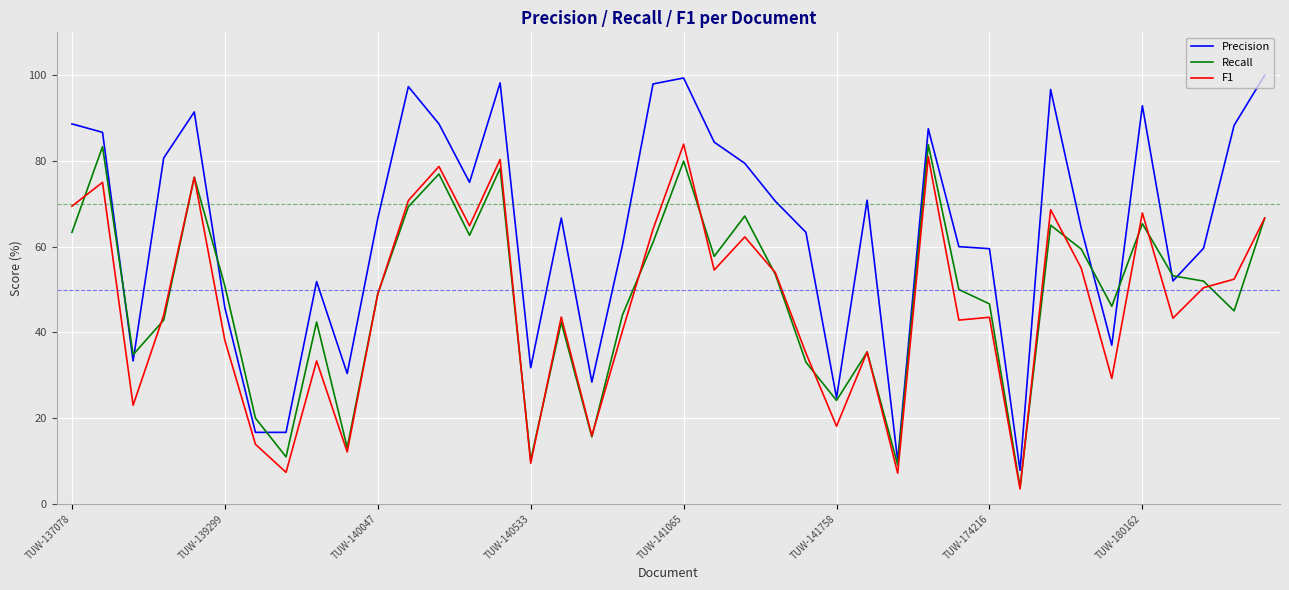

What are all the series names shown in the legend?

Precision, Recall, F1